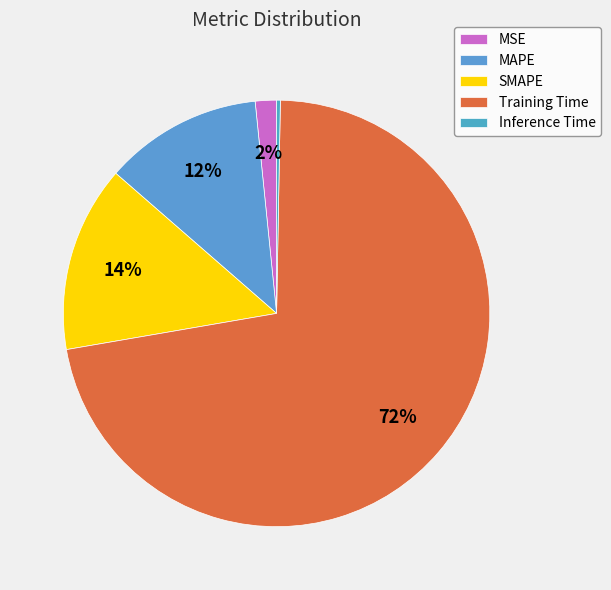

How many segments does this pie chart have?

5